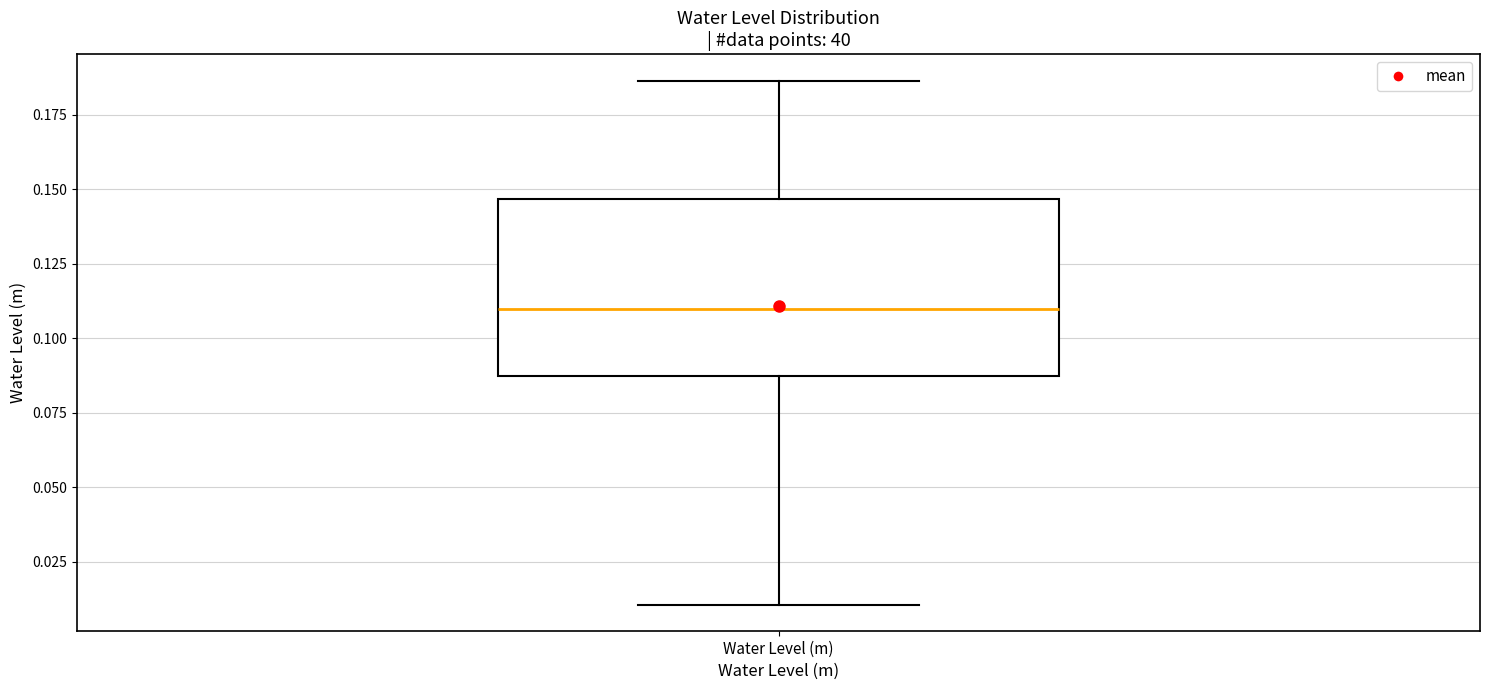

Transcribe this box plot: give where the median line is, the range the box spans, and where the two whiskers end, as read against the y-axis. The values are not printed on the chart, so give them approximately, as read against the axis.

median 0.110, box 0.085 to 0.145, whiskers 0.010 to 0.185